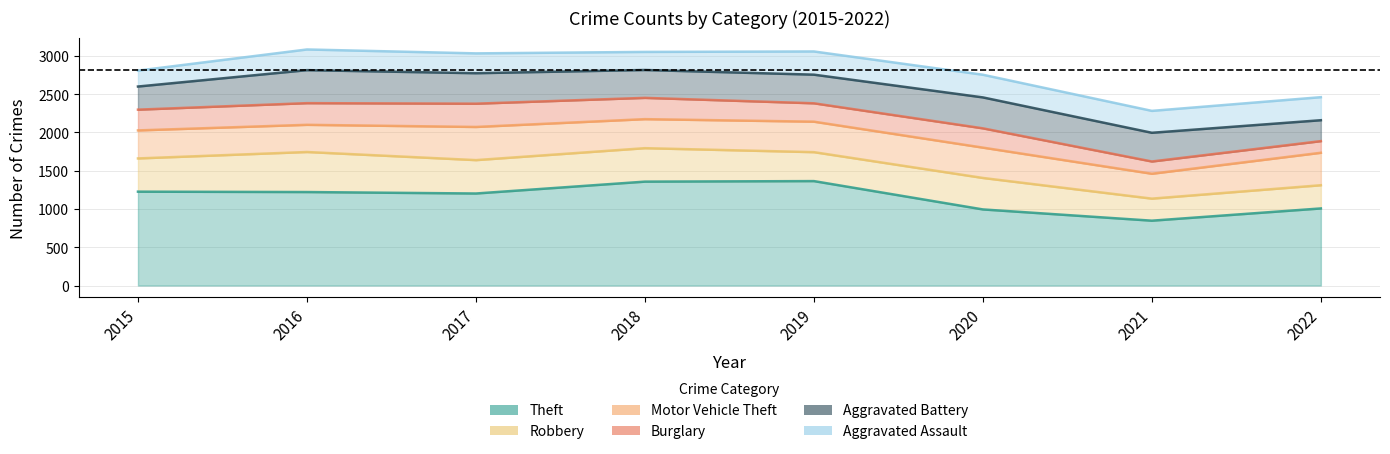

What is the minimum value shown in the chart?

152